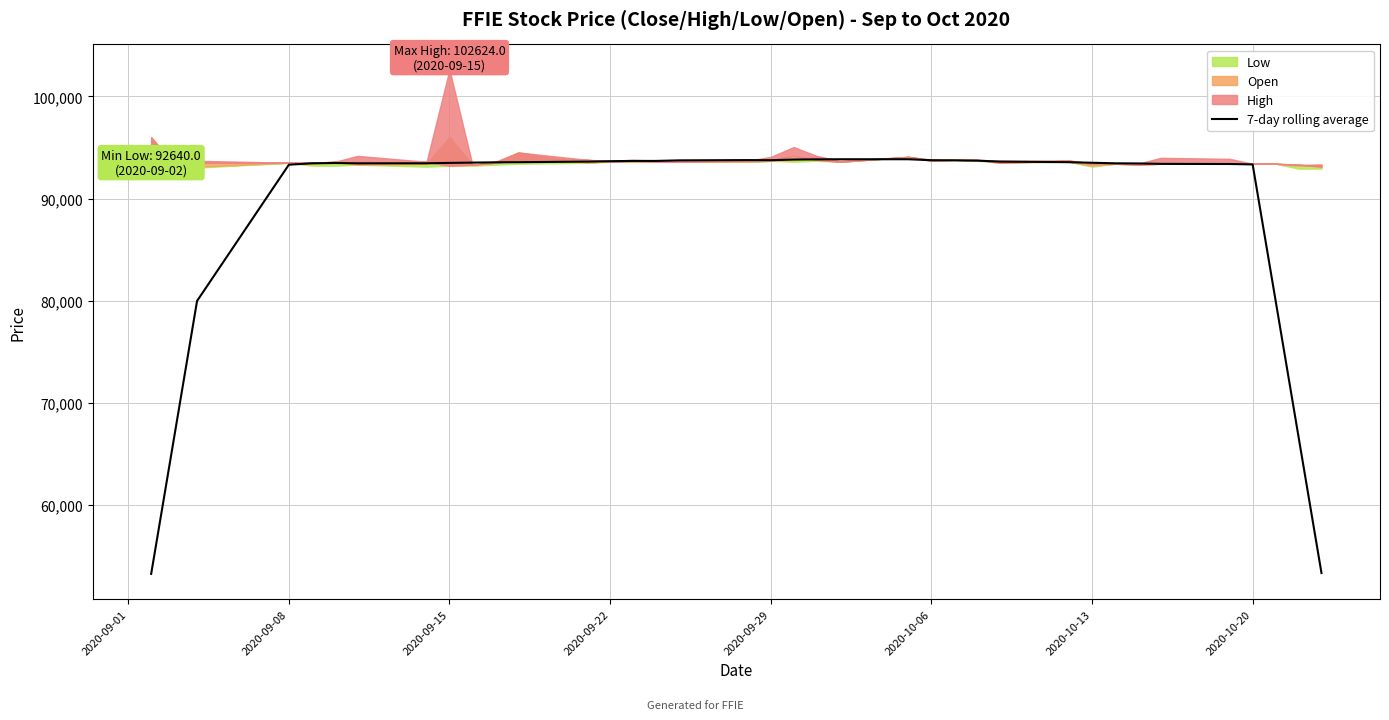

True or false: the data has more than 2 interior local peaks.

True